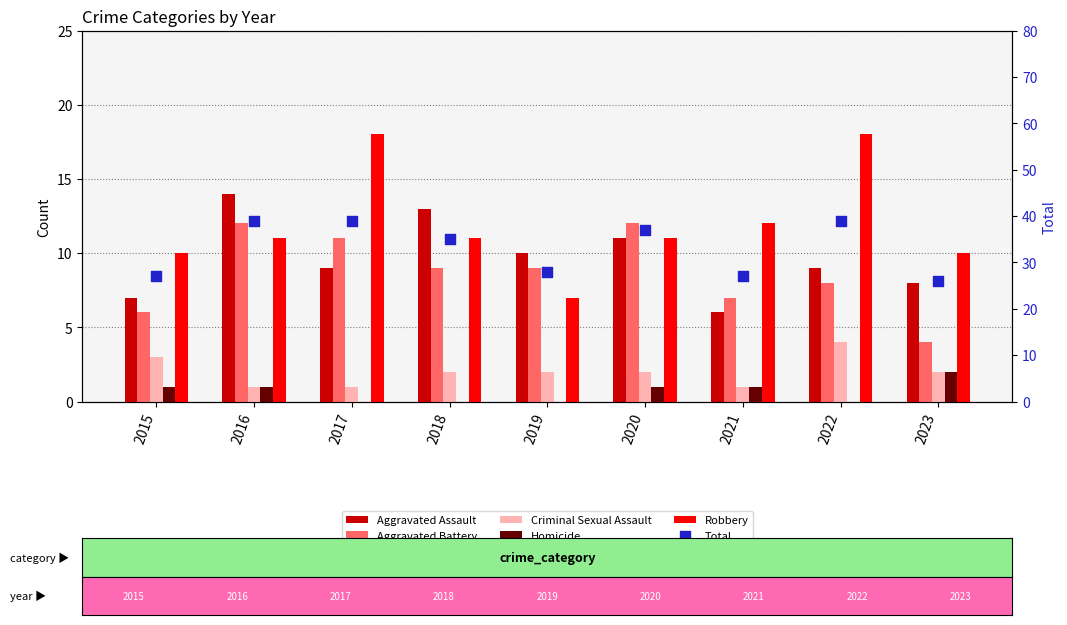

What is the total value across all series at 2021?

54